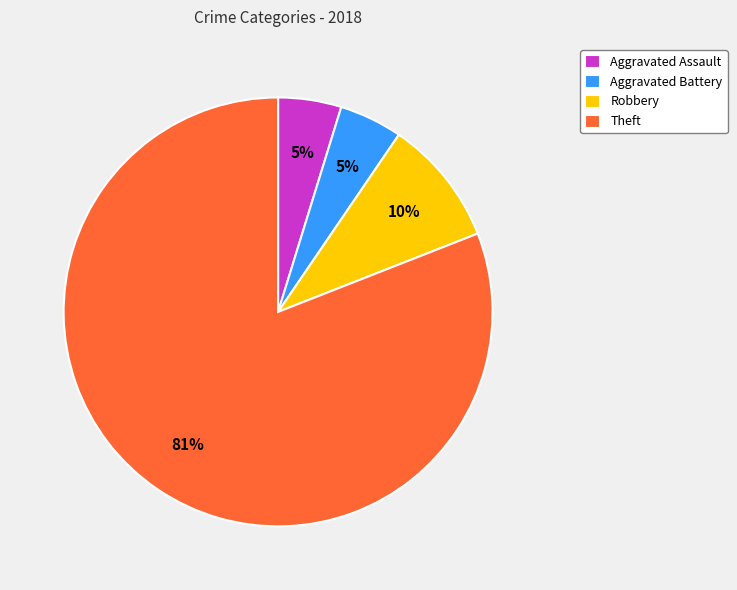

To the nearest percent, what percentage of the pie is Aggravated Battery?

5%